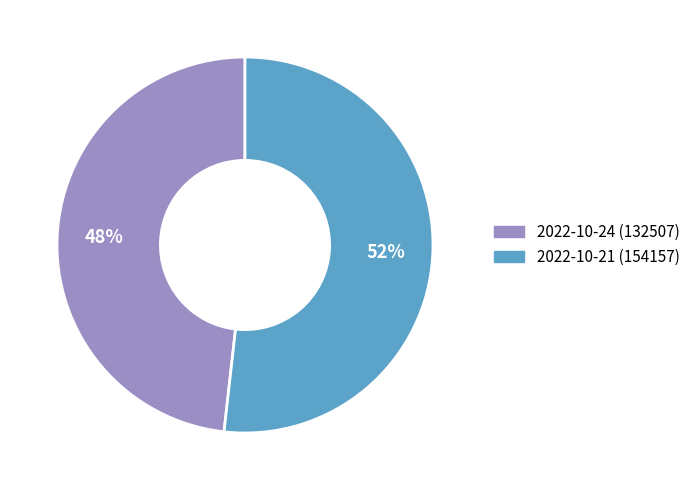

Which has a higher value, 2022-10-21 (154157) or 2022-10-24 (132507)?

2022-10-21 (154157)